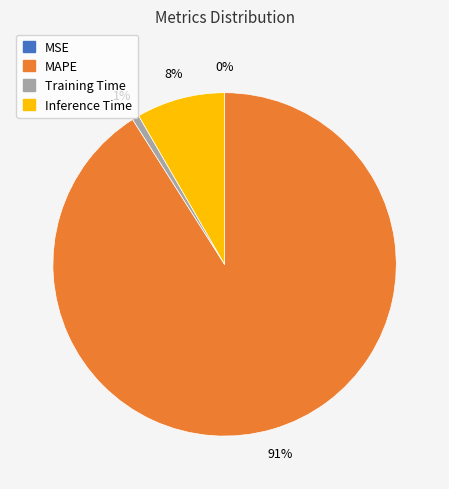

What percentage is the Inference Time slice, to the nearest percent?

8%